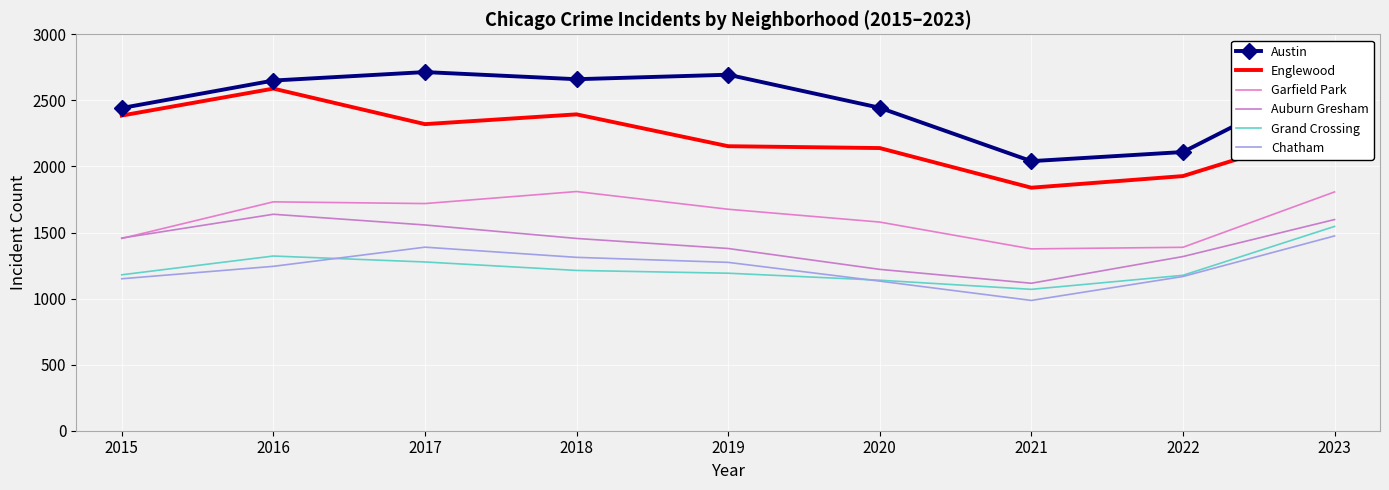

What is the average value of the Grand Crossing series?

1235